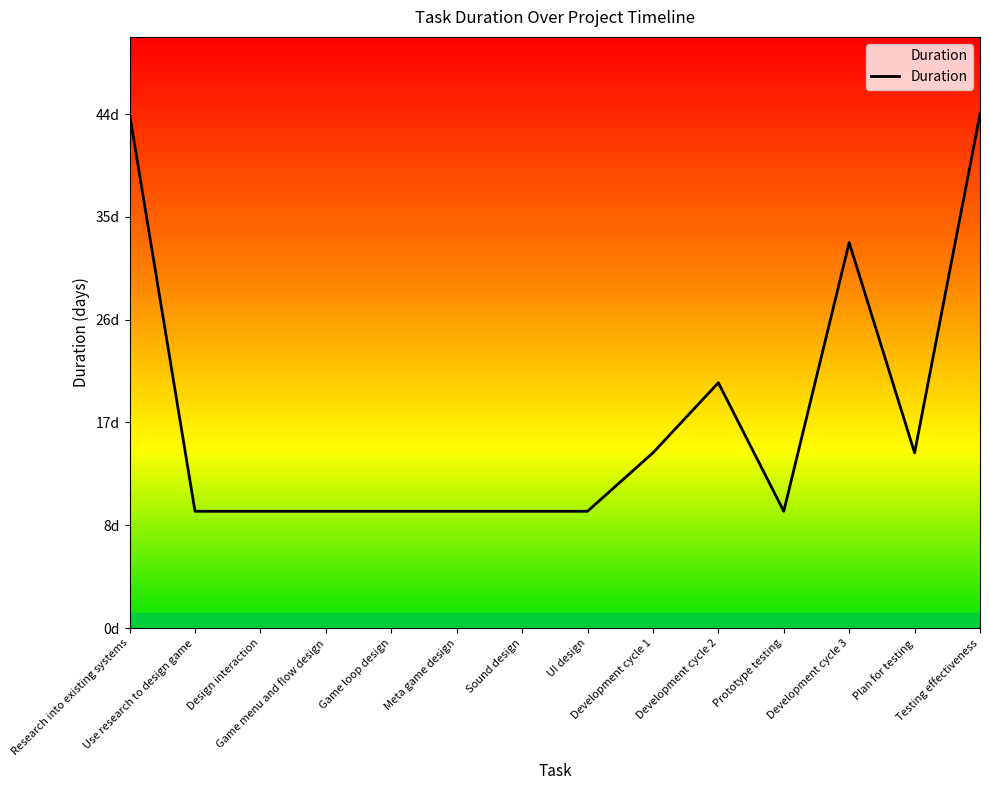

At which category does the chart reach its minimum across all series?

Use research to design game